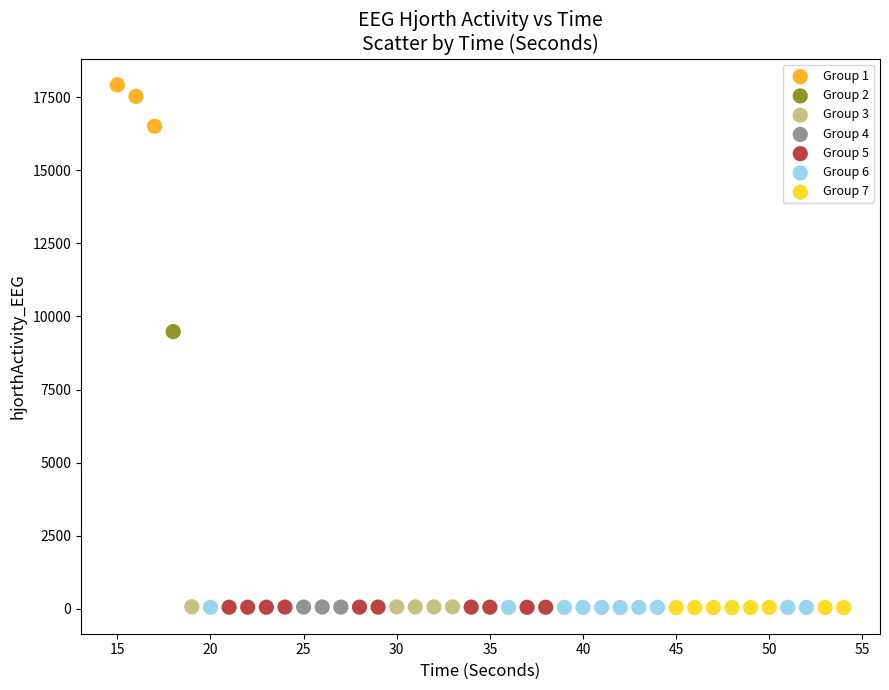

What are all the series names shown in the legend?

Group 1, Group 2, Group 3, Group 4, Group 5, Group 6, Group 7